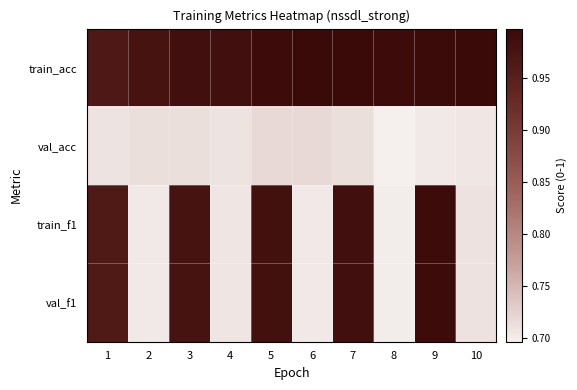

What is the total value across all series at 8?

3.1